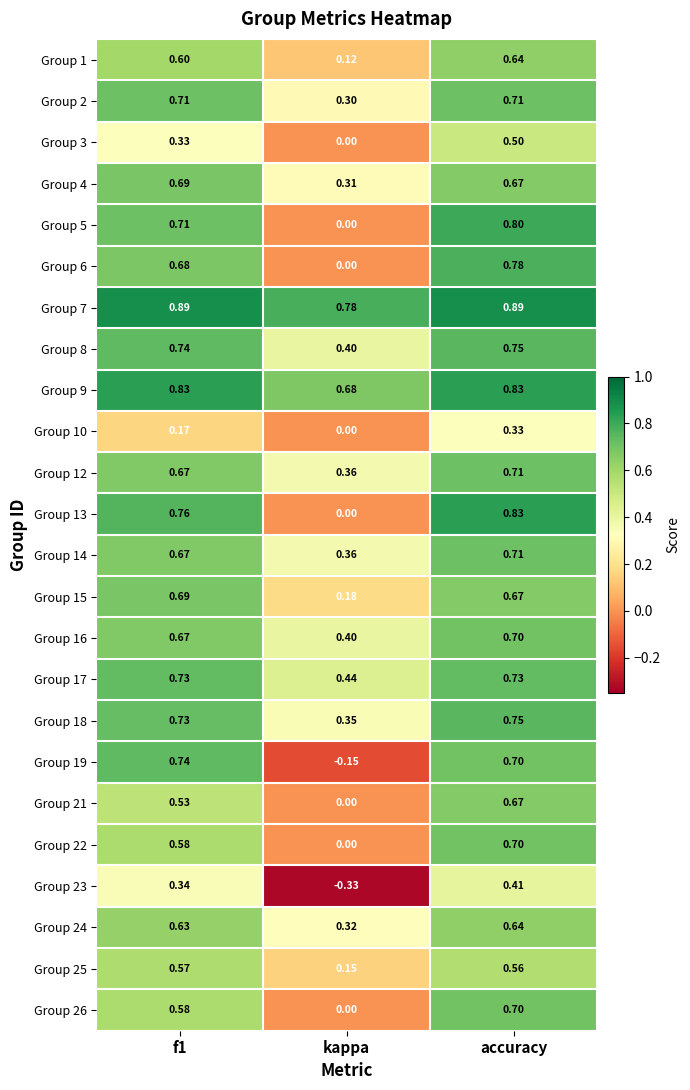

Where is Group 10 nearest to the value 0?

kappa